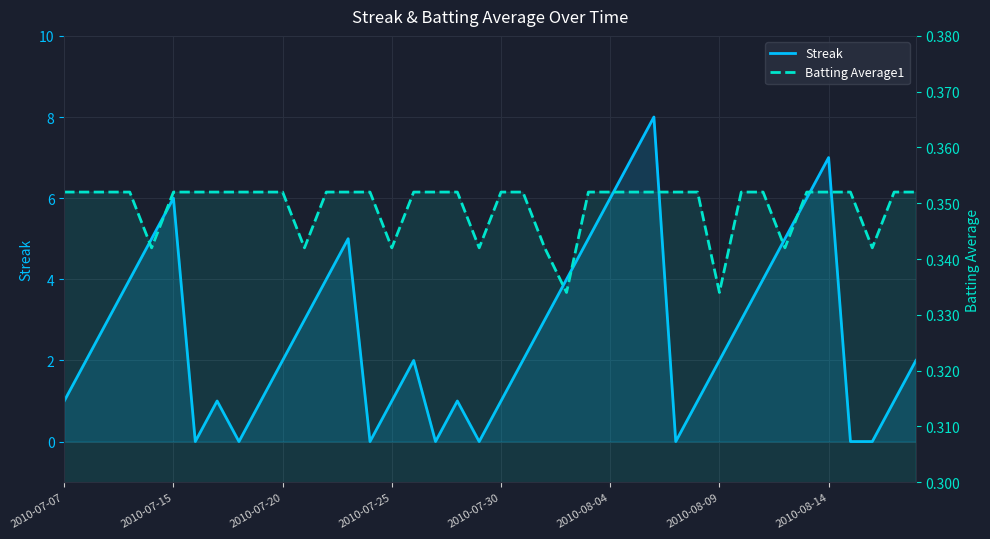

Which series changed the most between 24 and 26?

Streak